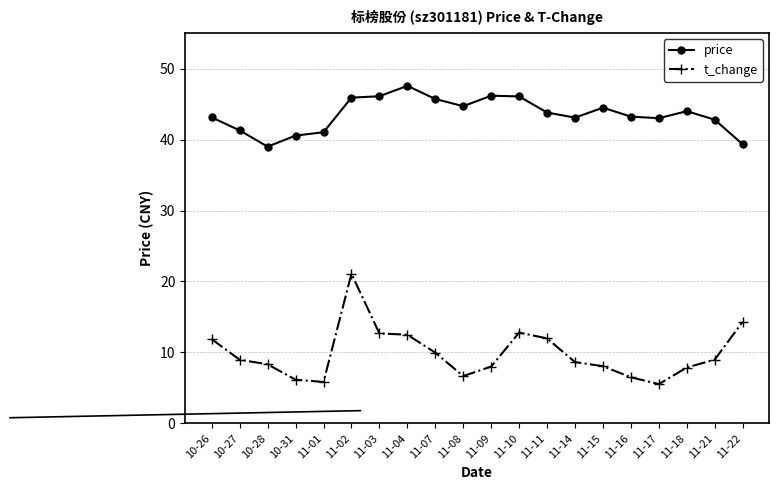

Is the value of t_change at 11-21 greater than the value of price at 11-03?

No